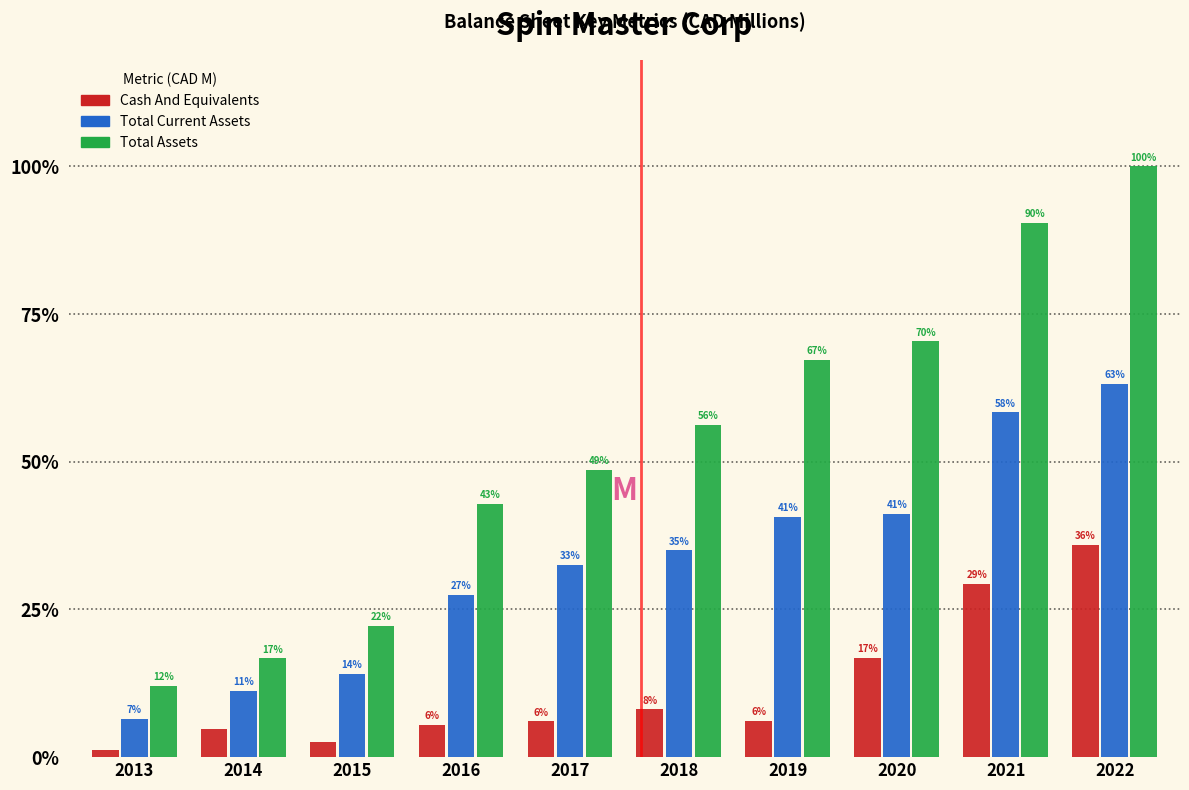

What are all the series names shown in the legend?

Cash And Equivalents, Total Current Assets, Total Assets